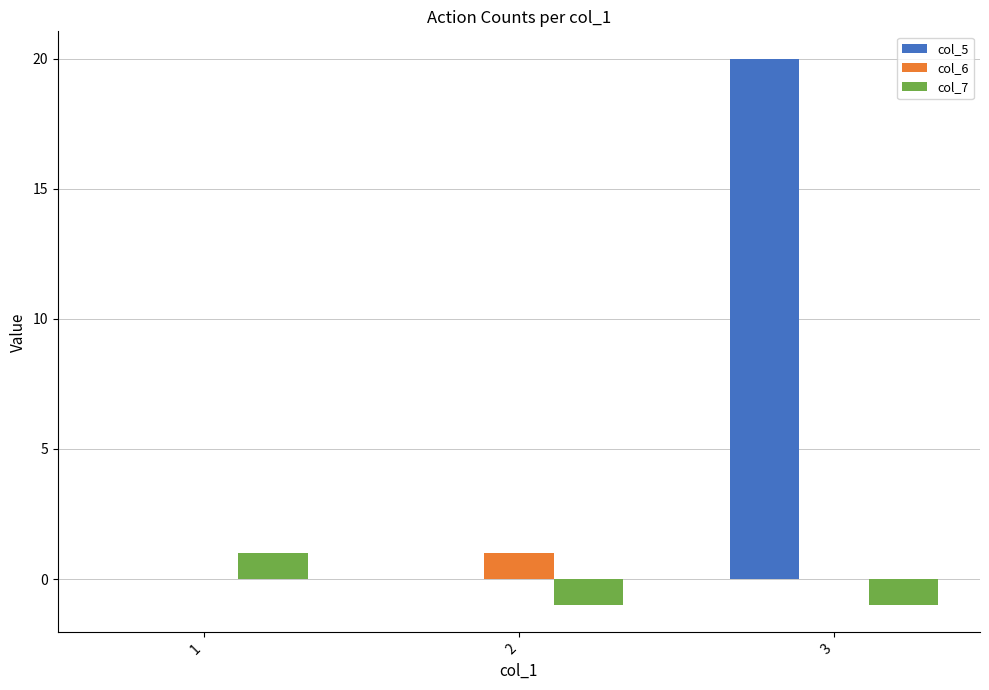

How many col_7 values are between -1 and 1?

3